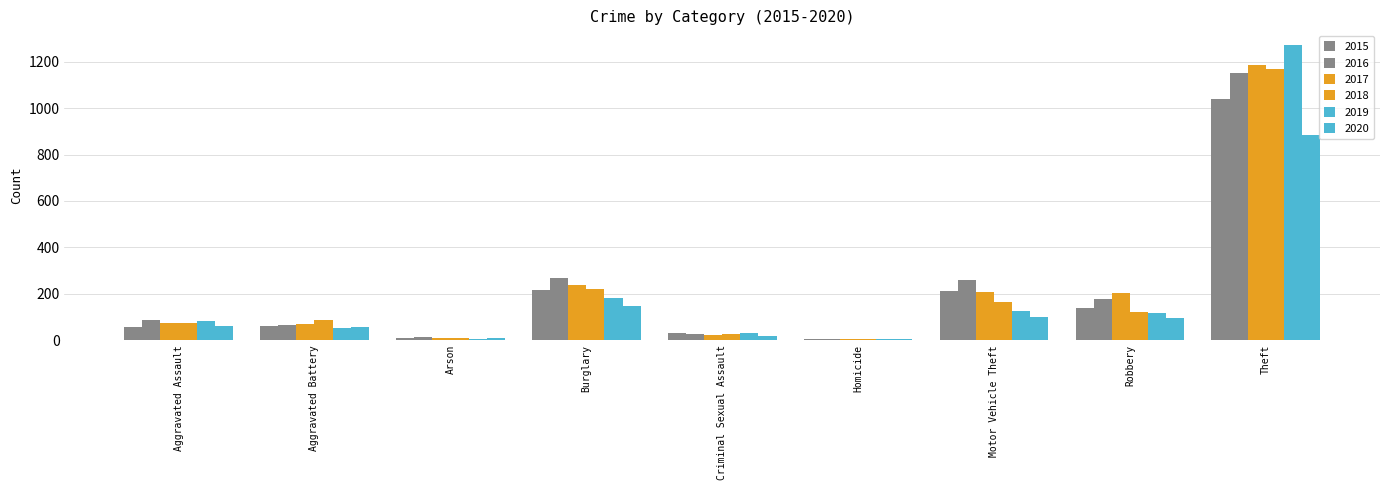

What value does the 2017 series have at Aggravated Battery, to the nearest 50?

50